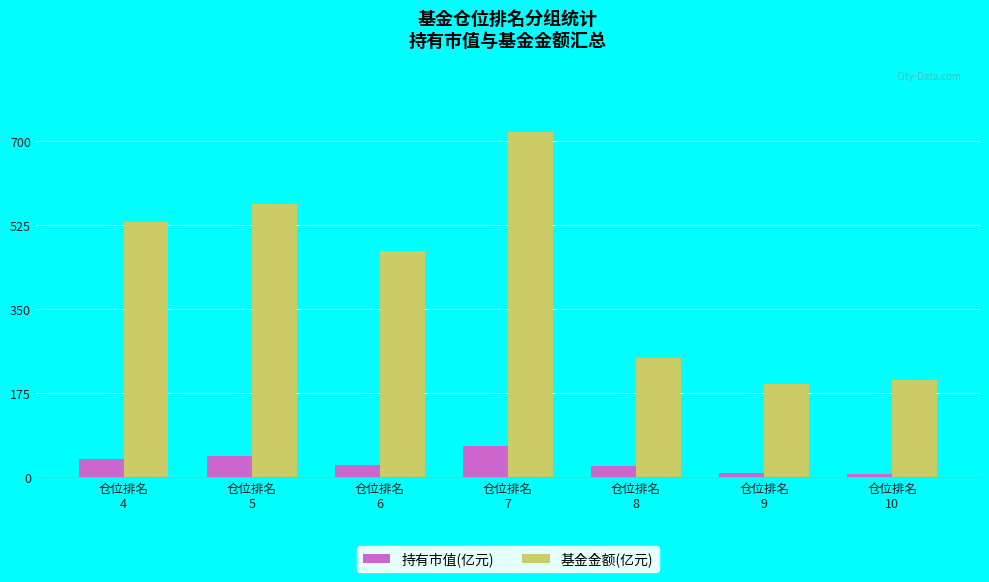

What is the maximum value shown in the chart?

719.5